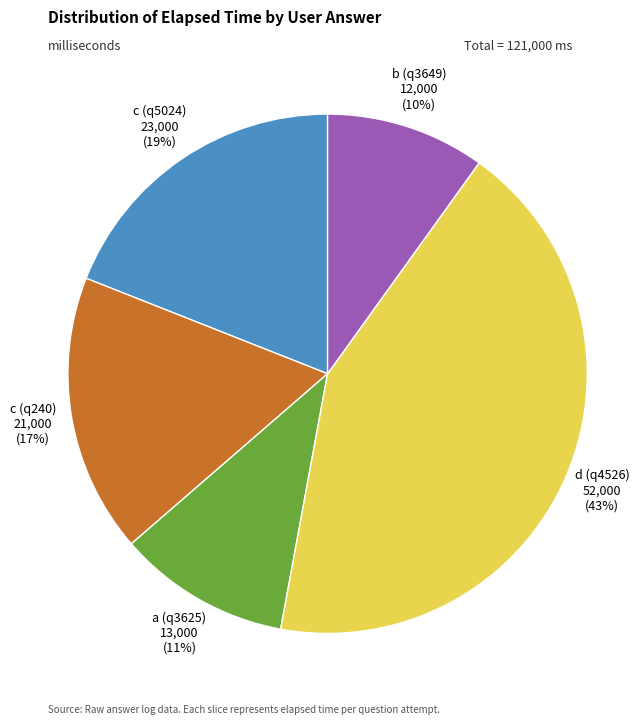

To the nearest percent, what is the average slice percentage?

20%